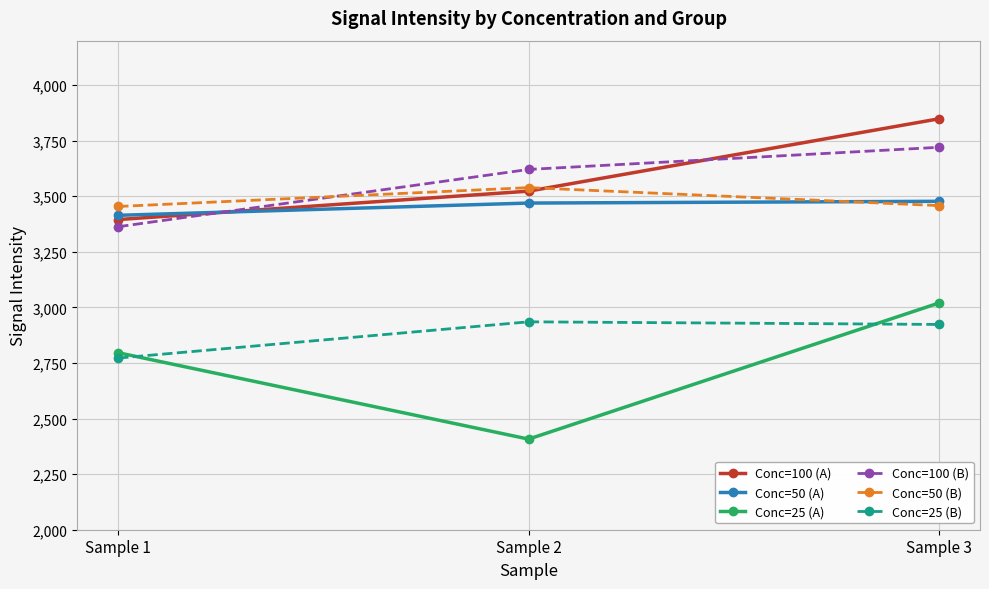

Rank the categories by Conc=25 (A) value from lowest to highest.

Sample 2, Sample 1, Sample 3